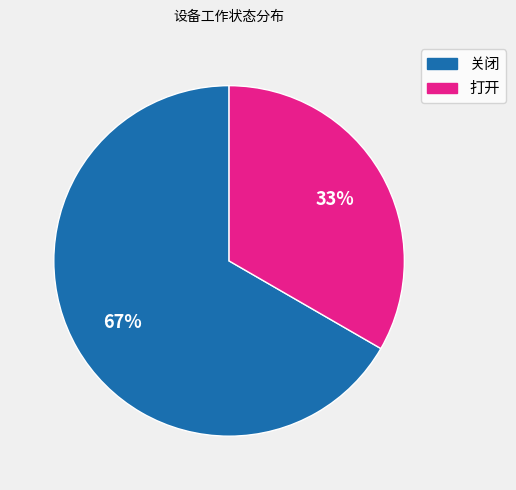

Which has a higher value, 打开 or 关闭?

关闭